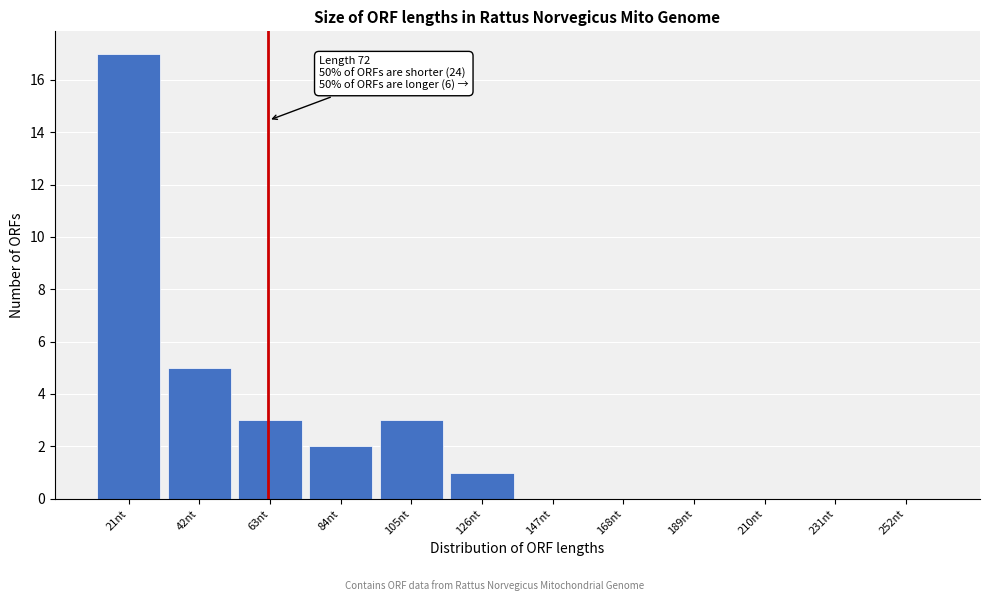

Reading left to right, list all the values displayed in this chart.

21nt=17	42nt=5	63nt=3	84nt=2	105nt=3	126nt=1	147nt=0	168nt=0	189nt=0	210nt=0	231nt=0	252nt=0